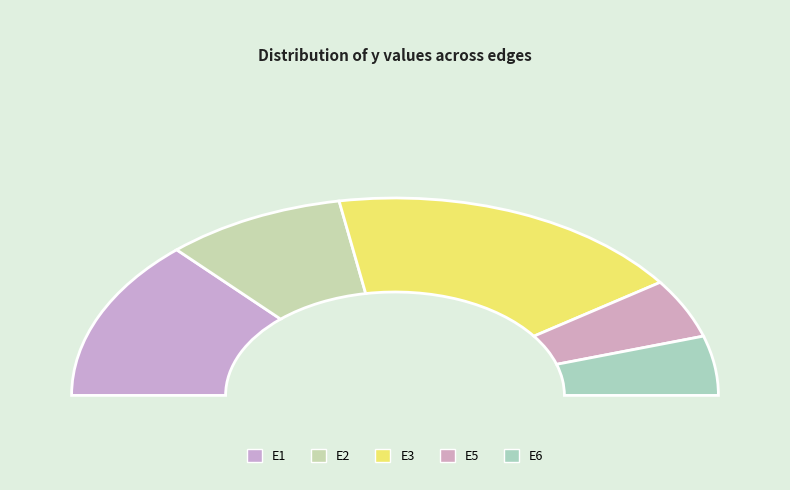

The E4 slice represents 7% of the pie. True or false?

False